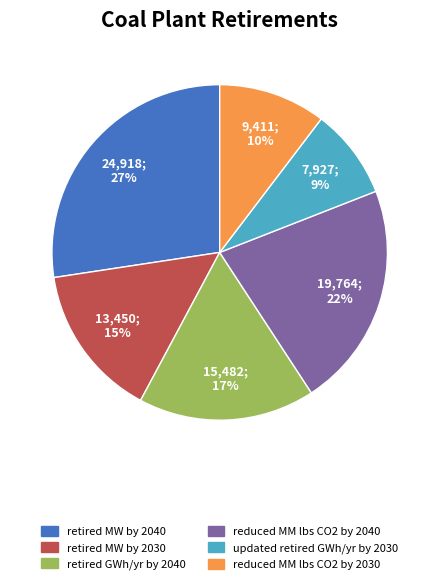

How many slices are in this pie chart?

6